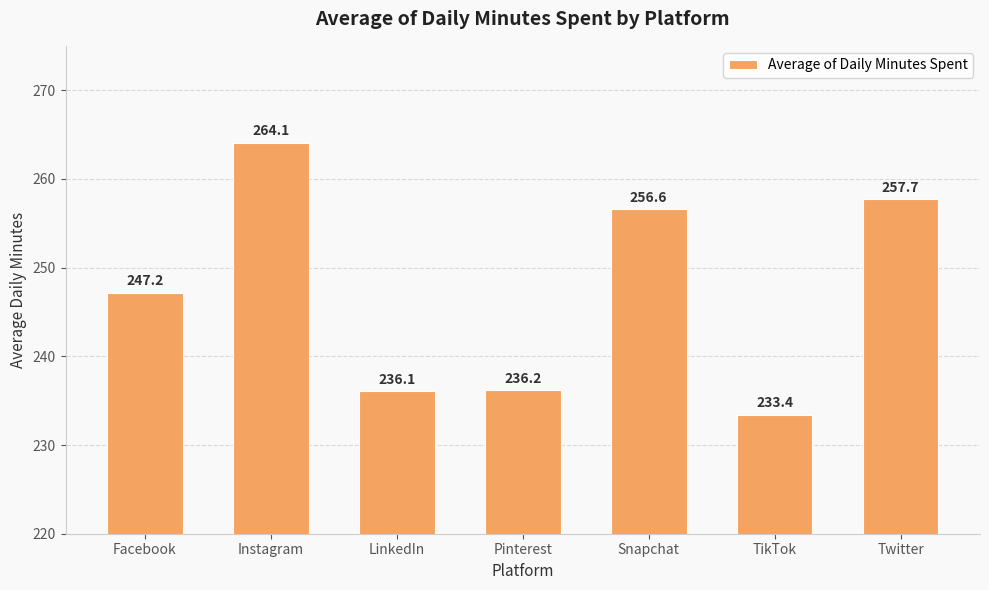

What is the difference between the maximum and second lowest values?

28.0